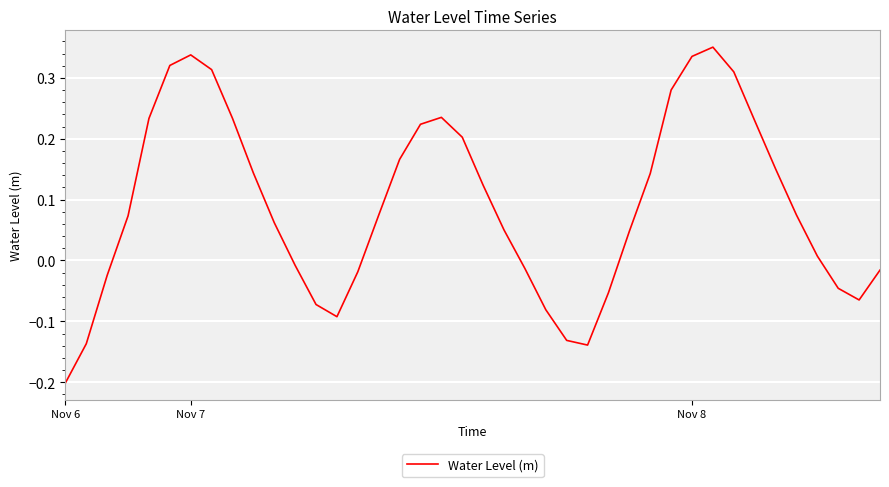

What is the difference between the maximum and minimum values?

0.6